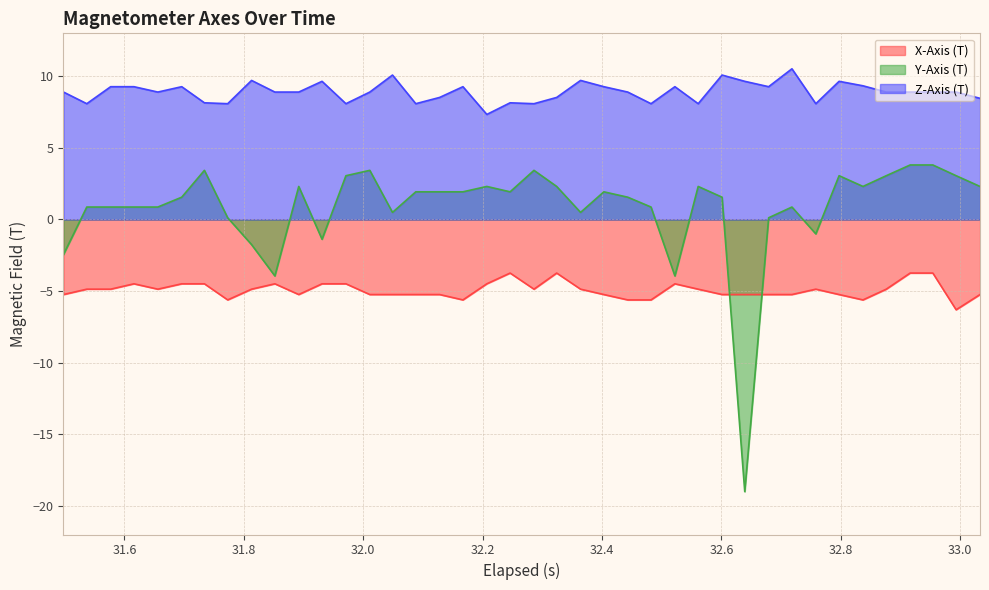

Rank the series by their maximum value, from highest to lowest.

Z-Axis (T), Y-Axis (T), X-Axis (T)